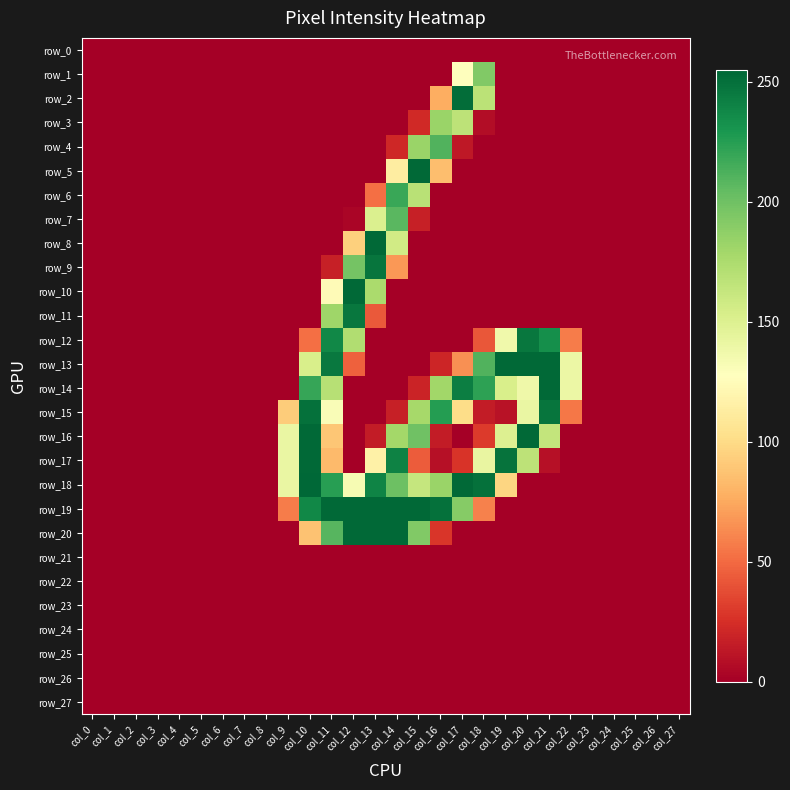

What is the sum of all row_4 values?

428